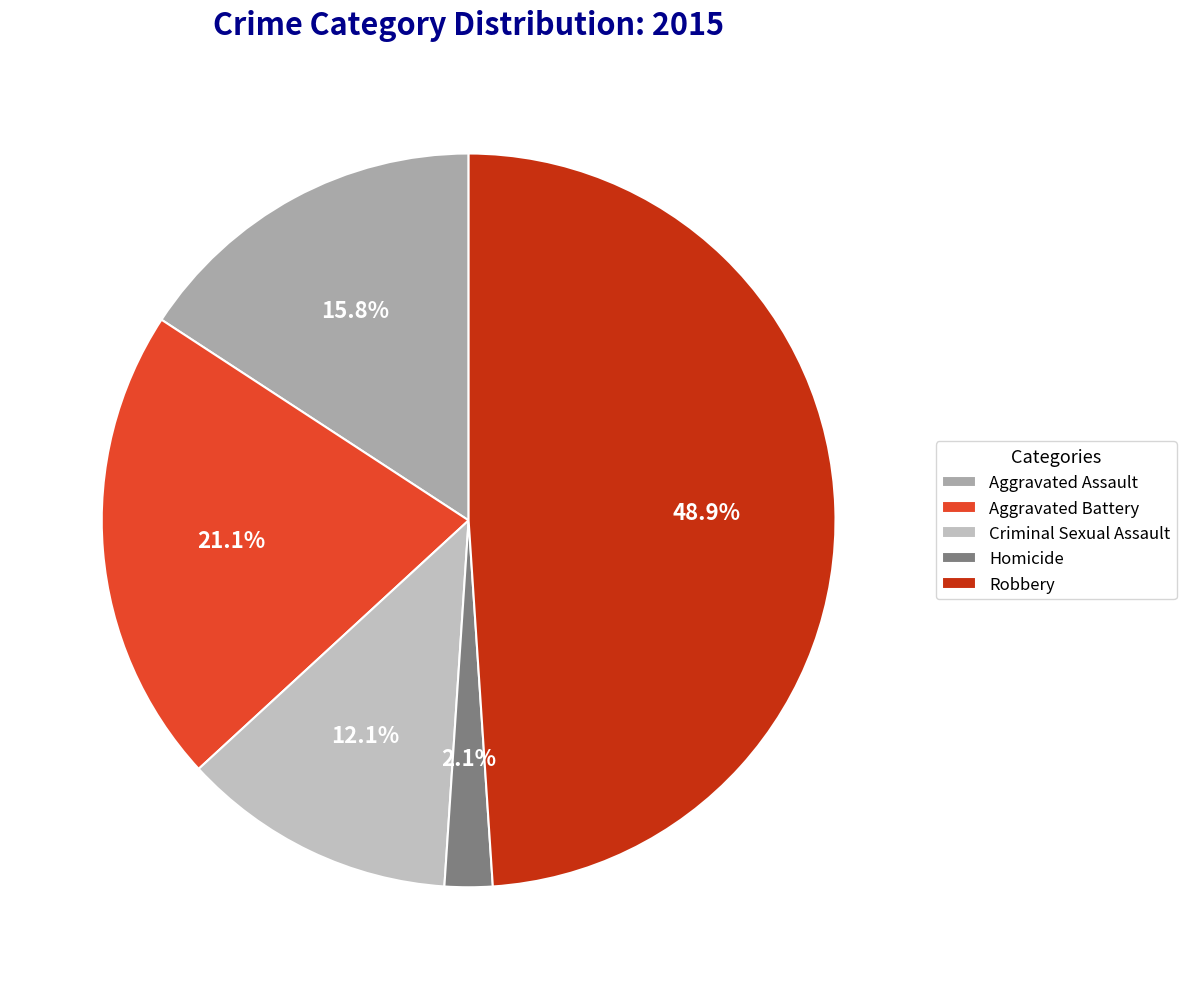

What is the total percentage of Homicide and Robbery?

51.1%